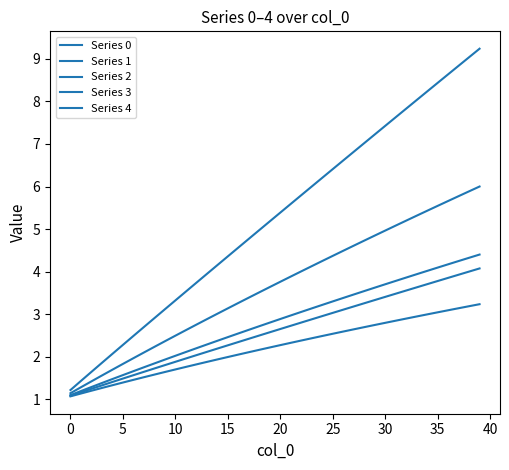

True or false: Series 2 and Series 4 intersect in this chart.

False